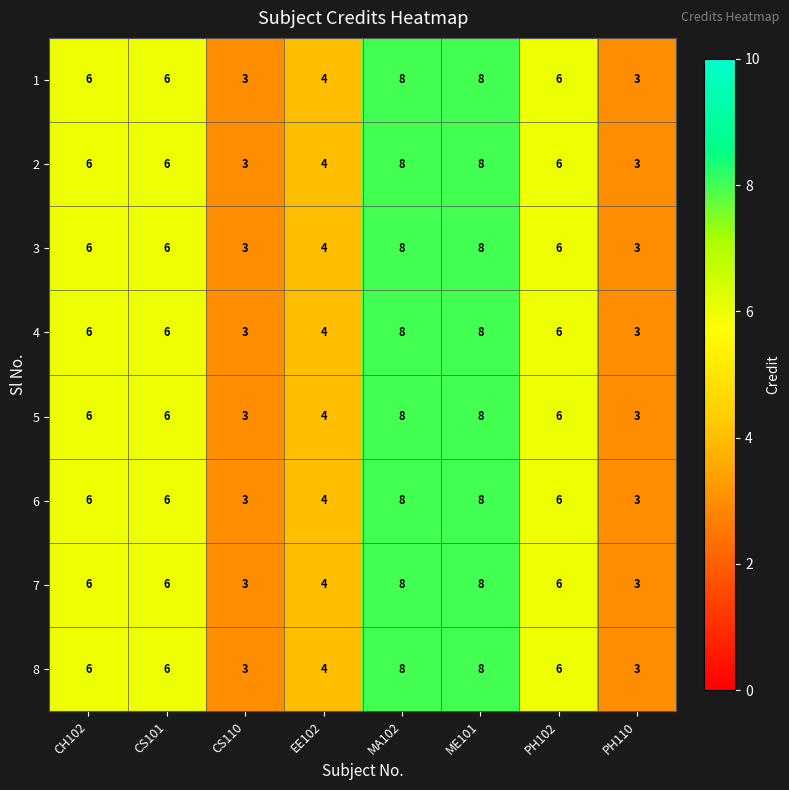

True or false: 8 has a value of 12 at MA102.

False